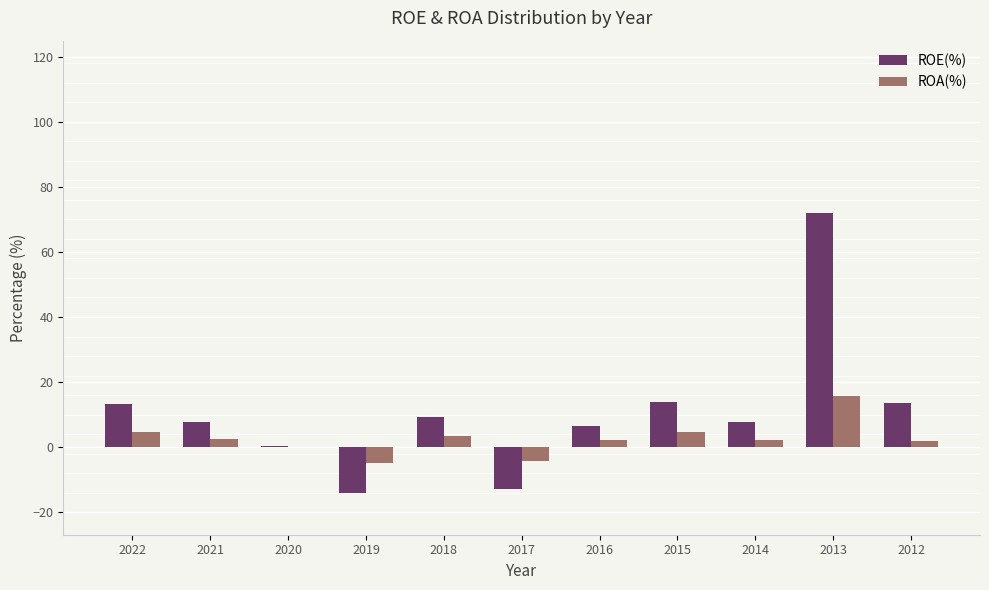

Which label corresponds to the largest value in the chart?

2013